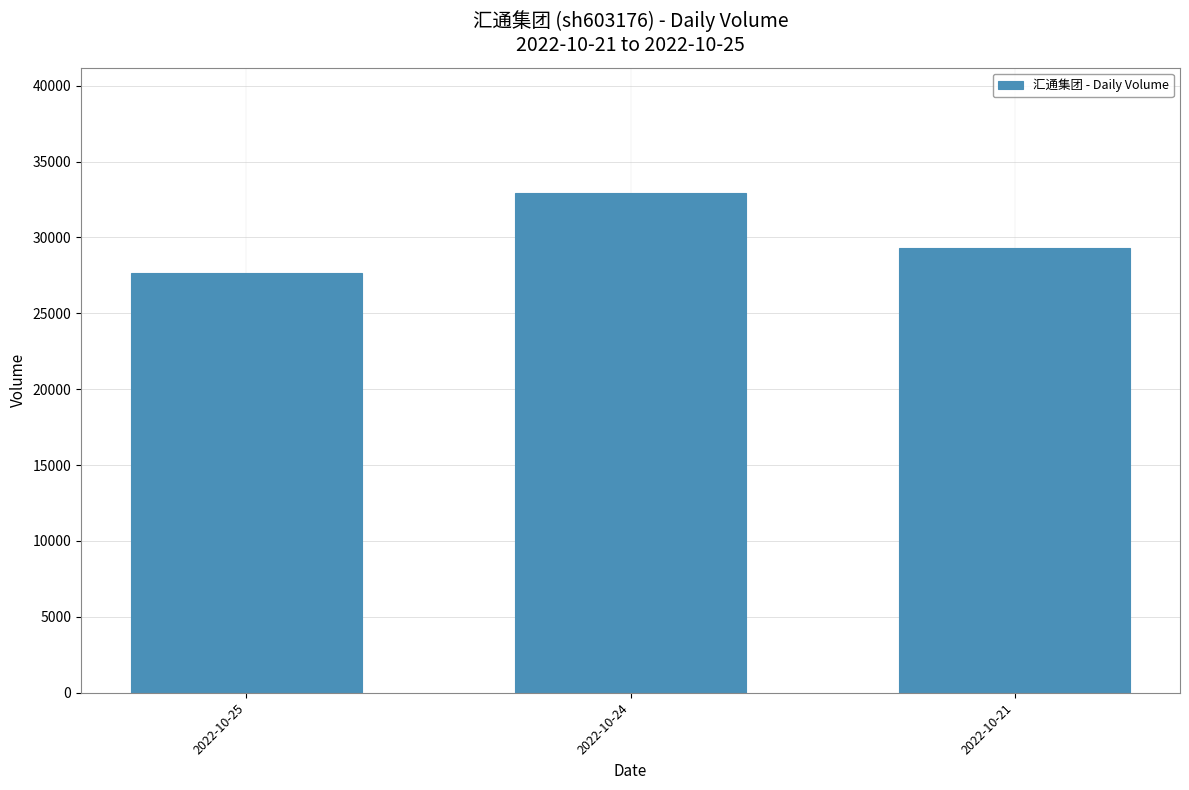

The chart shows a value of 27685 at 2022-10-25. True or false?

True